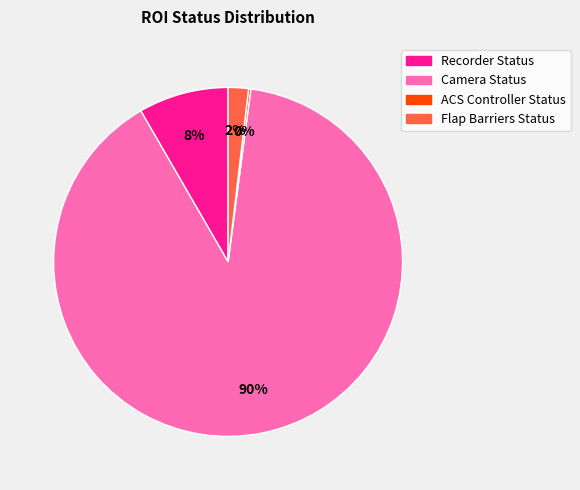

Is there a majority slice in this chart?

Yes